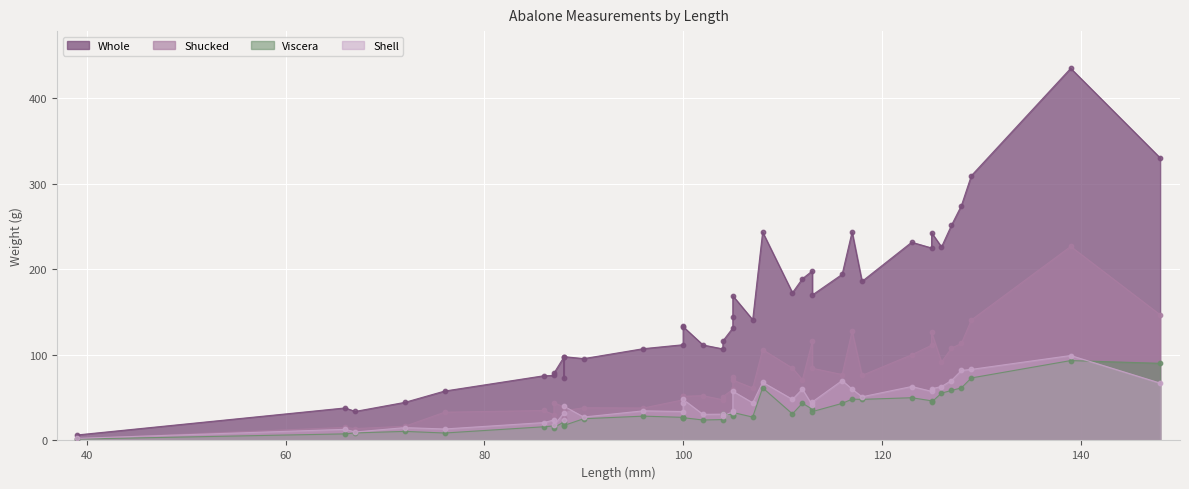

Which series reaches the maximum Y coordinate?

Whole